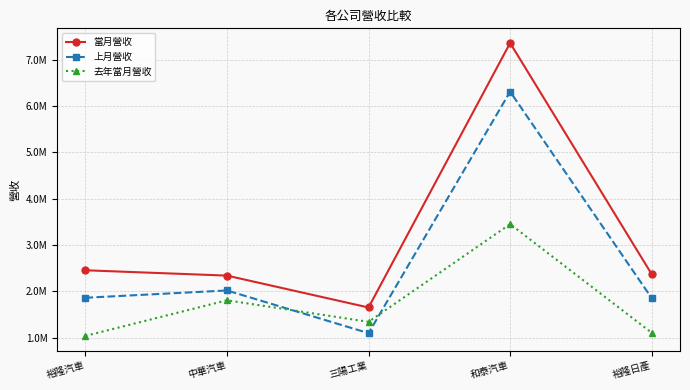

At which label does 上月營收 first exceed 1859346?

中華汽車